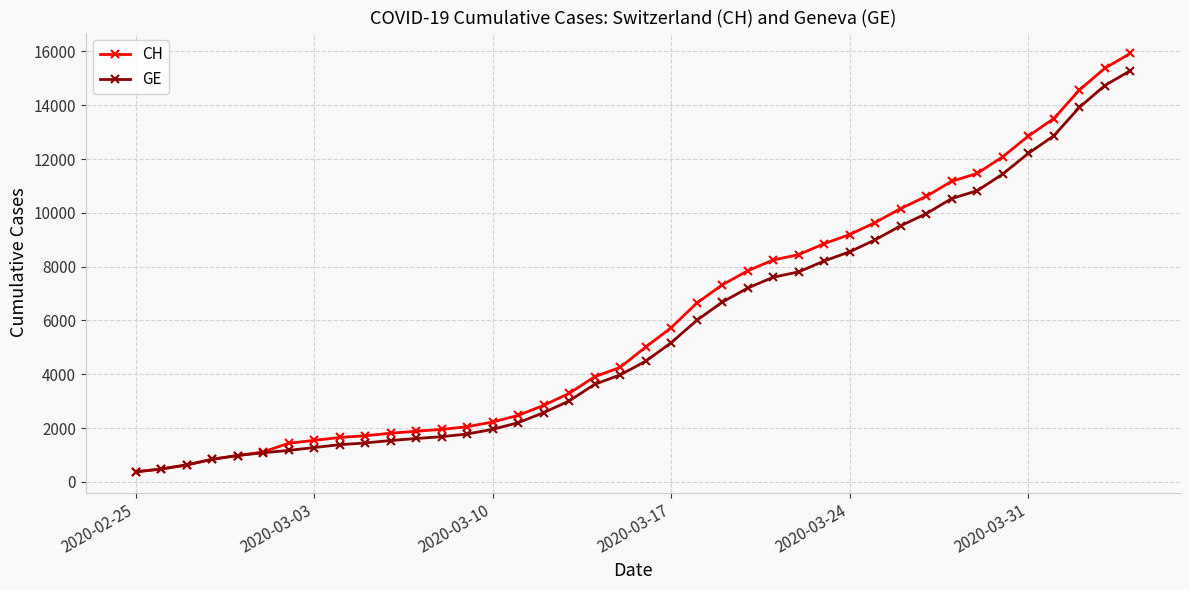

Which series has the largest range (max minus min)?

CH